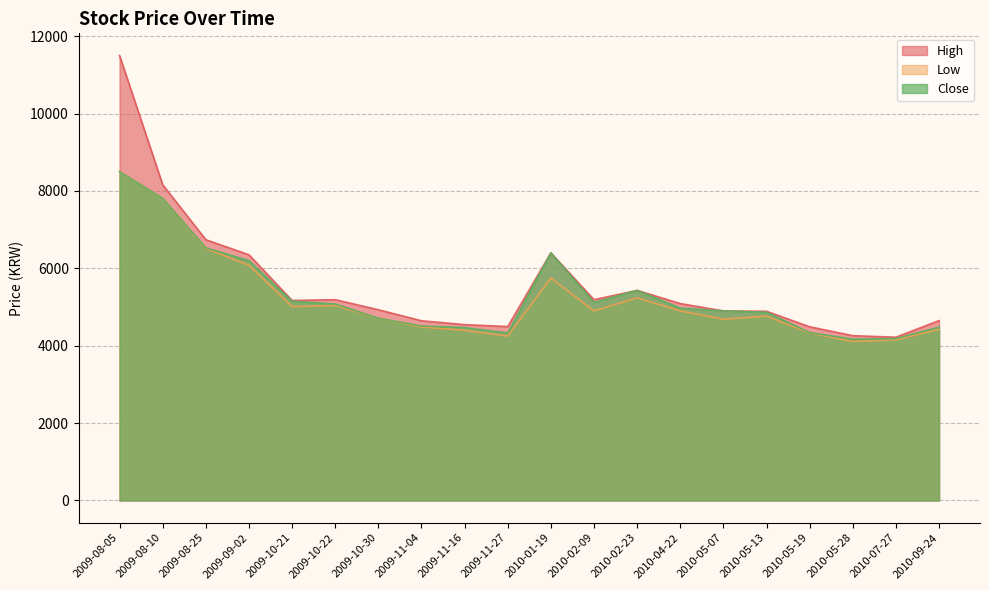

How many lines are shown in the chart?

3